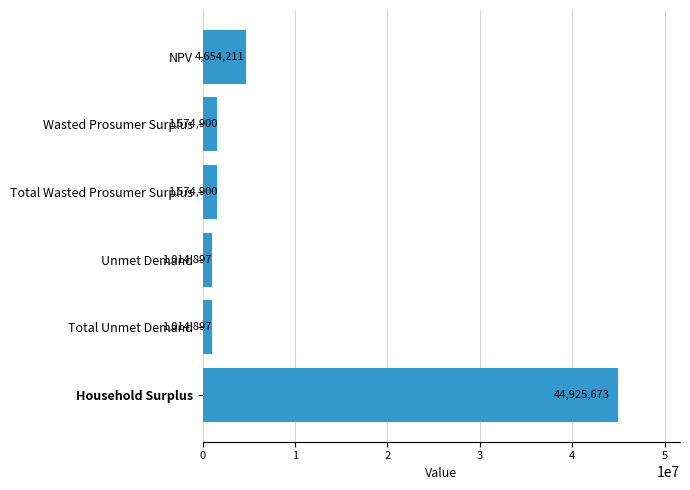

Read the value at Total Unmet Demand.

1014896.6